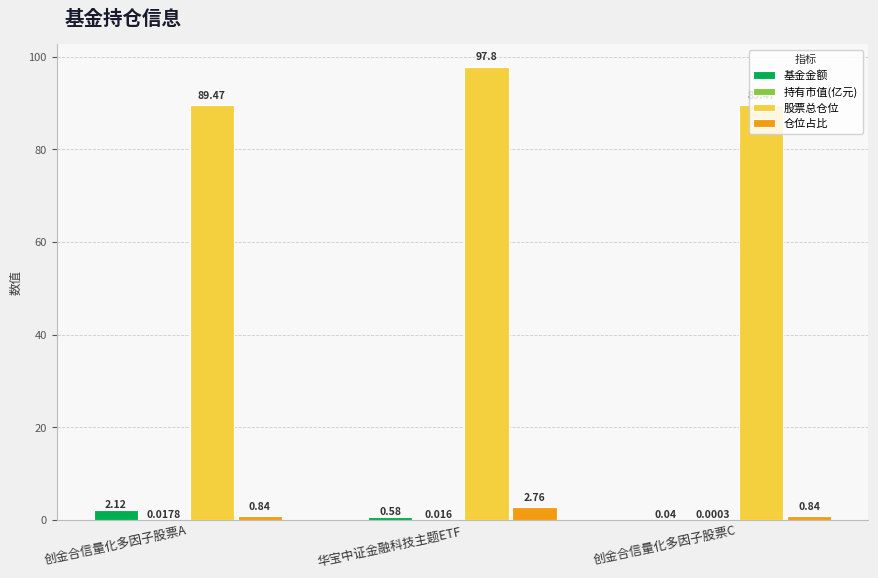

Where is 基金金额 nearest to the value 1?

华宝中证金融科技主题ETF